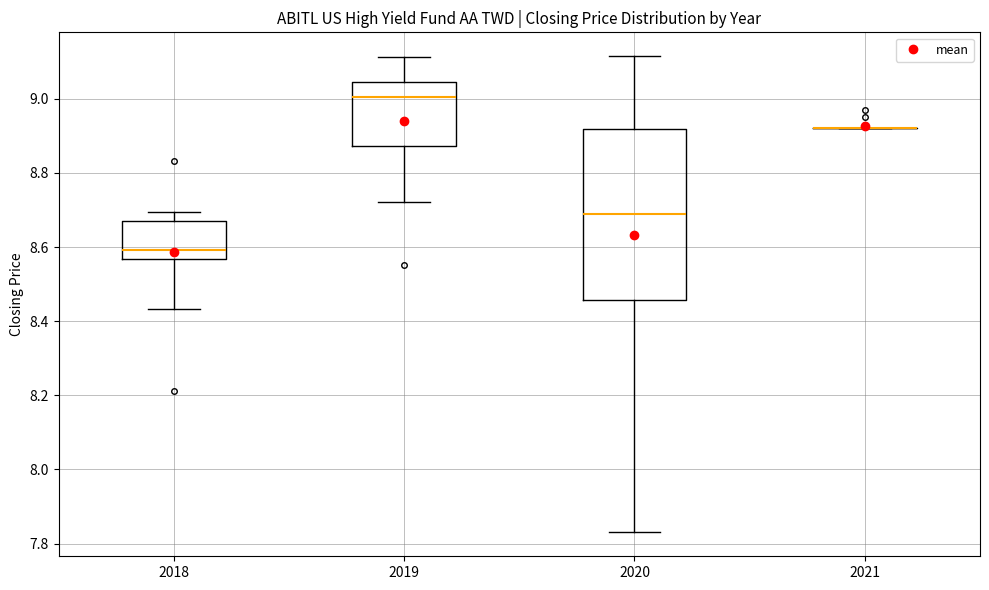

Where is the upper edge of the box at x = 2018 on the y-axis? The values are not printed on the chart, so give them approximately, as read against the axis.

8.66